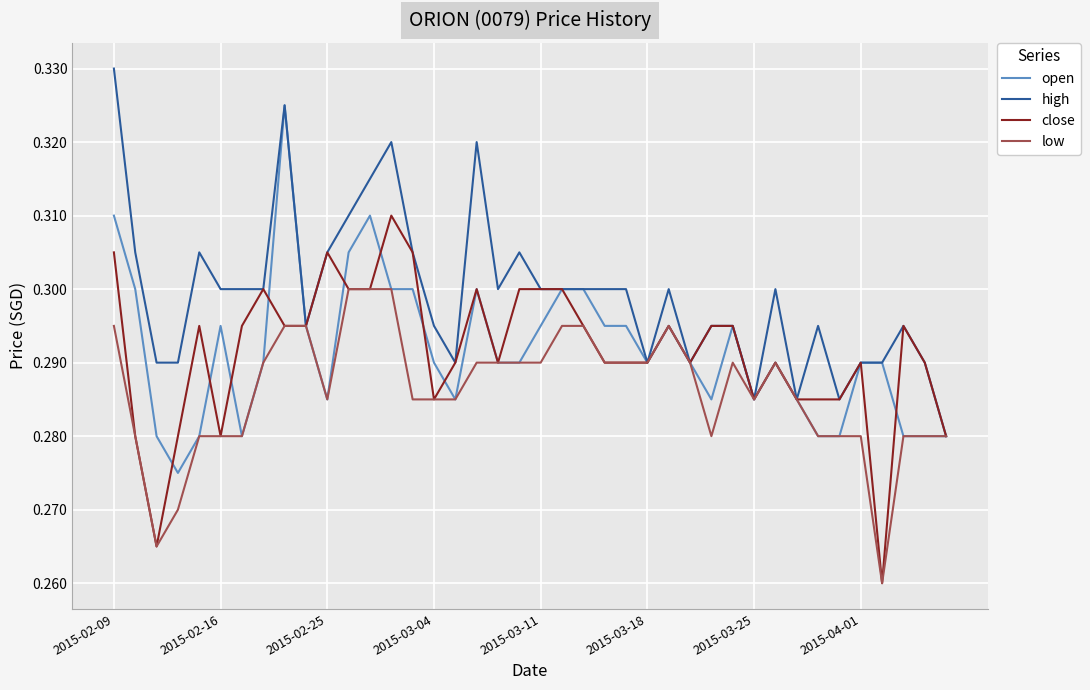

List the series in order of their peak value, lowest first.

low, close, open, high